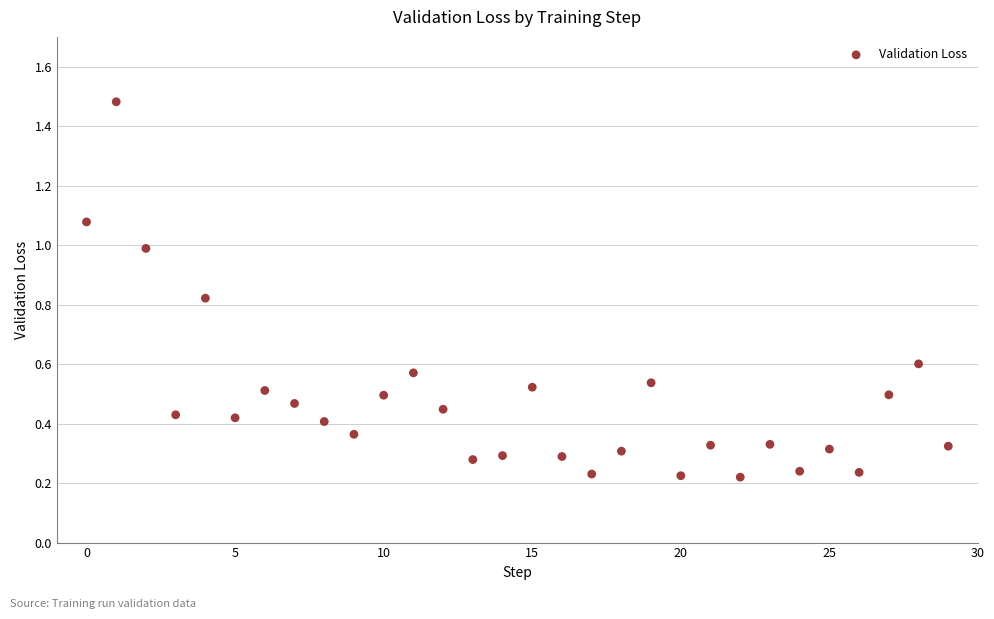

What is the range of Y values (max minus min)?

1.3